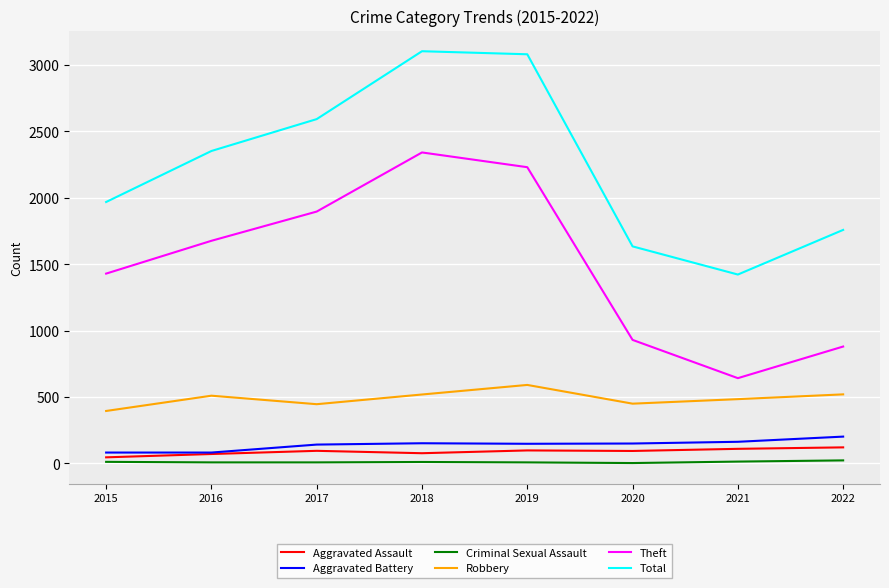

At how many categories does at least one series exceed 2222?

4